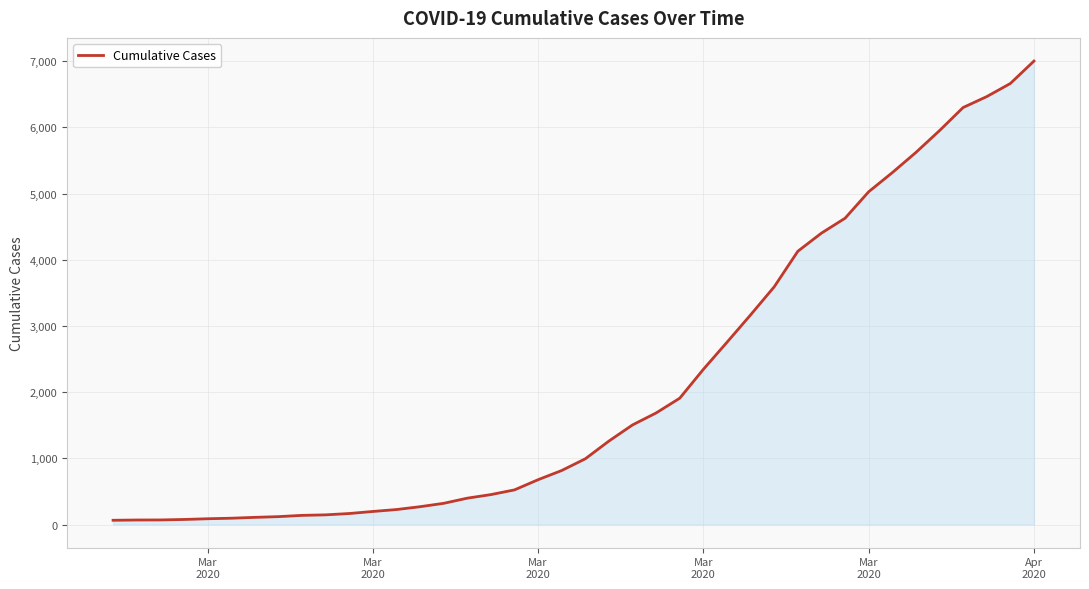

What is the greatest value displayed?

7003